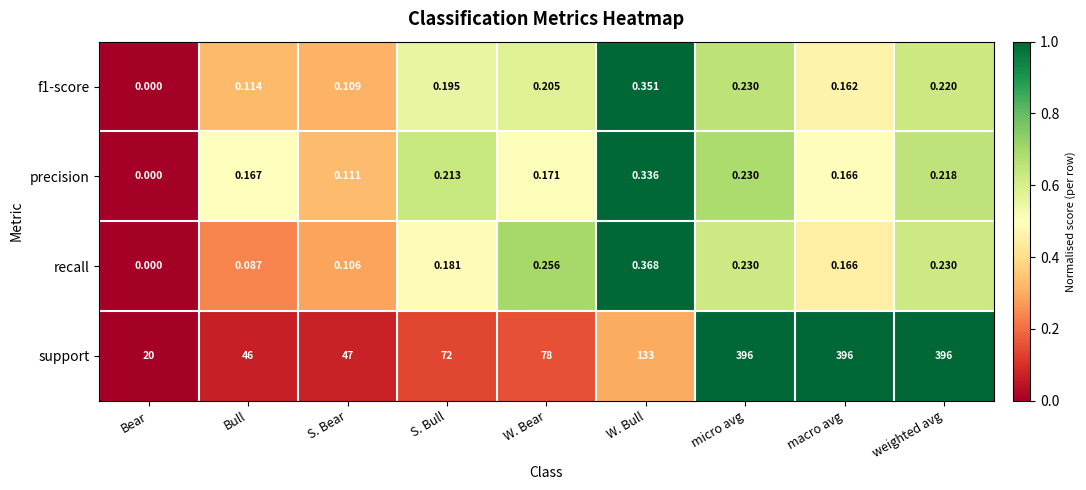

How many data points does each series have?

9